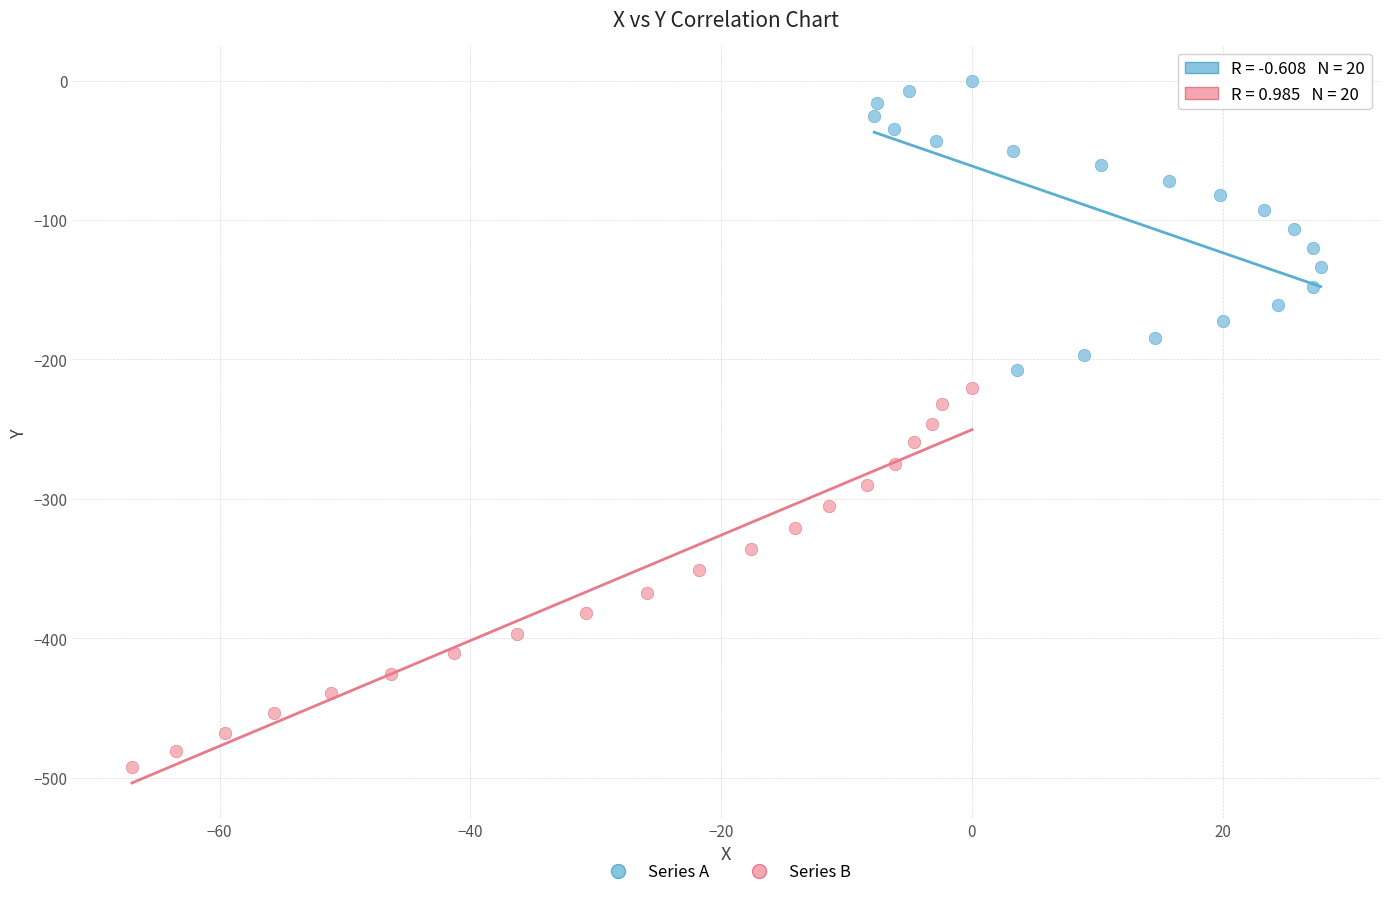

What are all the series names shown in the legend?

Series A, Series B